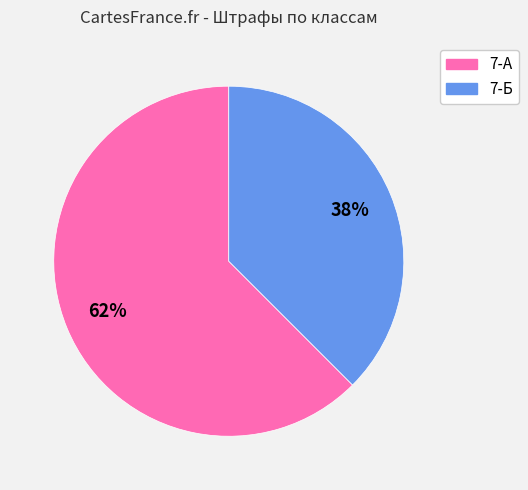

To the nearest percent, what is the average slice percentage?

50%